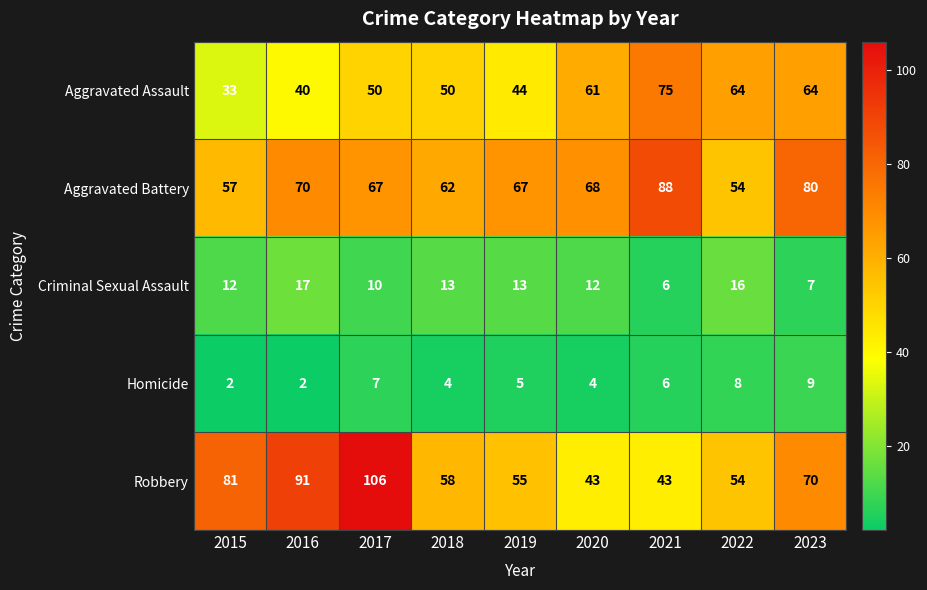

What is the total value across all series at 2017?

240